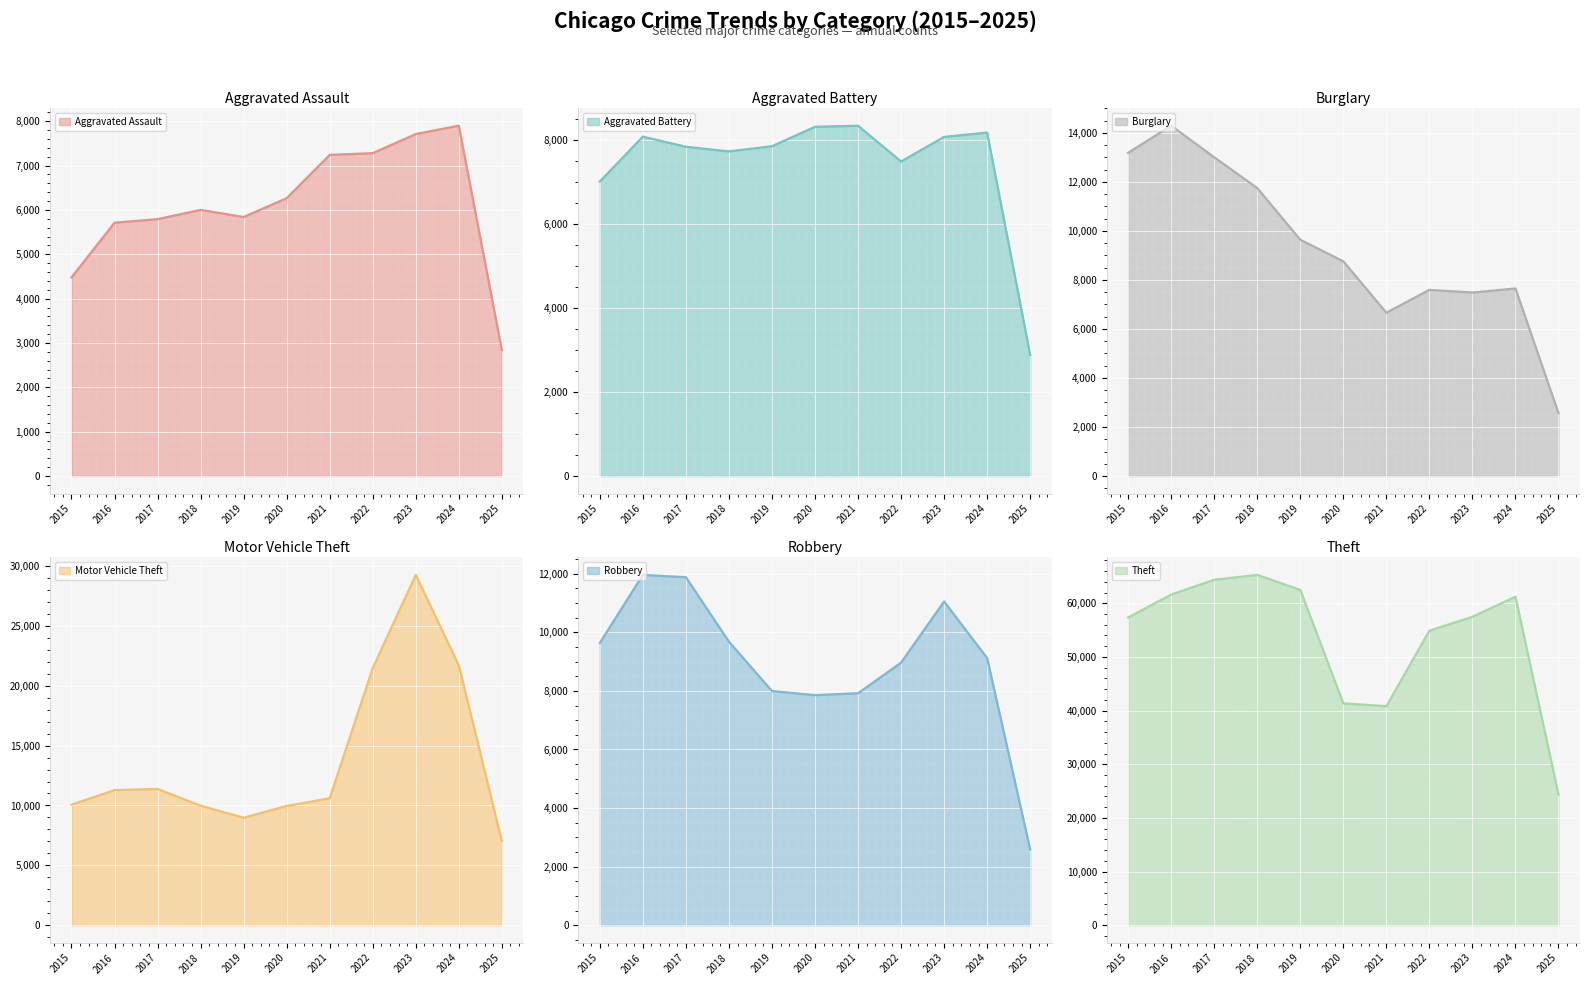

True or false: Aggravated Assault has a value of 3517 at 2019.

False